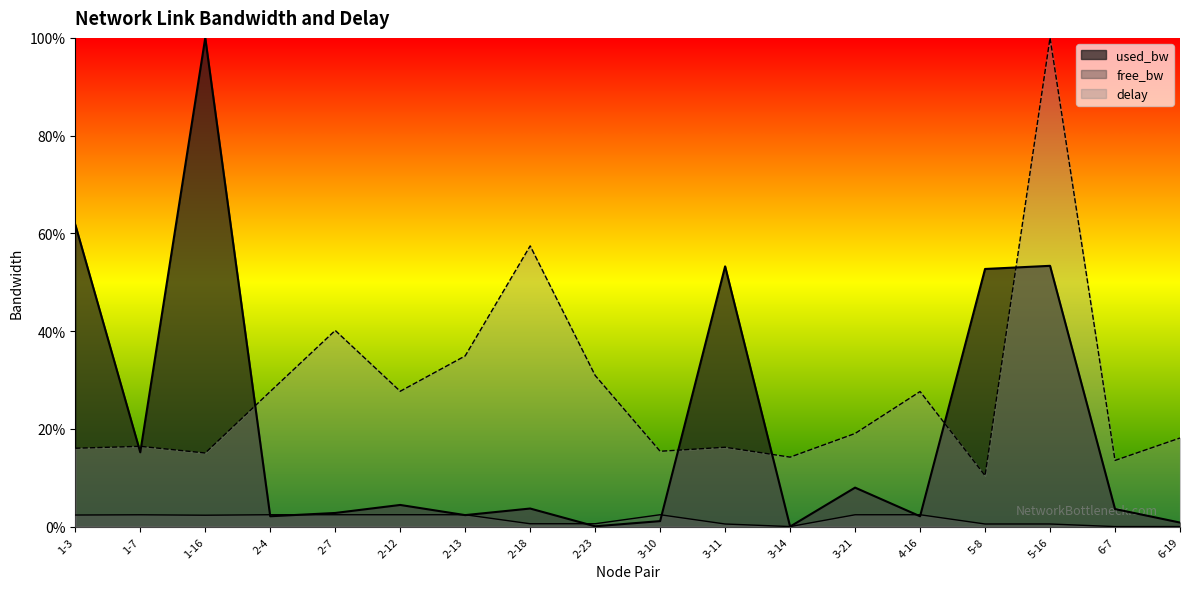

Where does the used_bw series first go above 3?

1-3